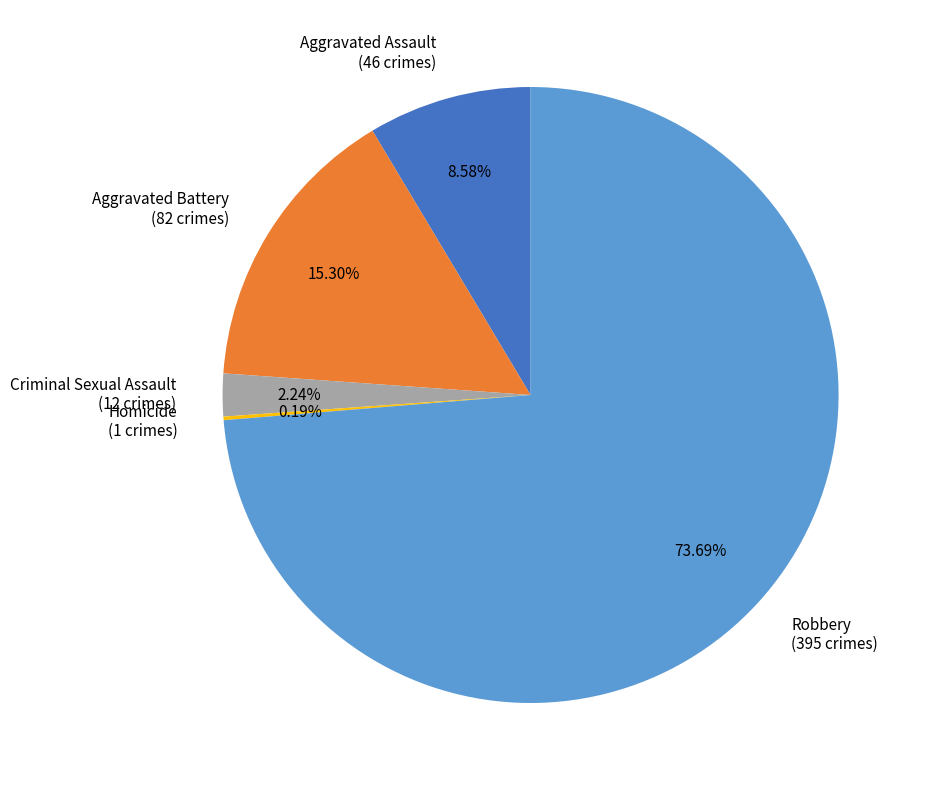

To the nearest percent, what is the combined percentage of Aggravated Assault and Criminal Sexual Assault?

11%